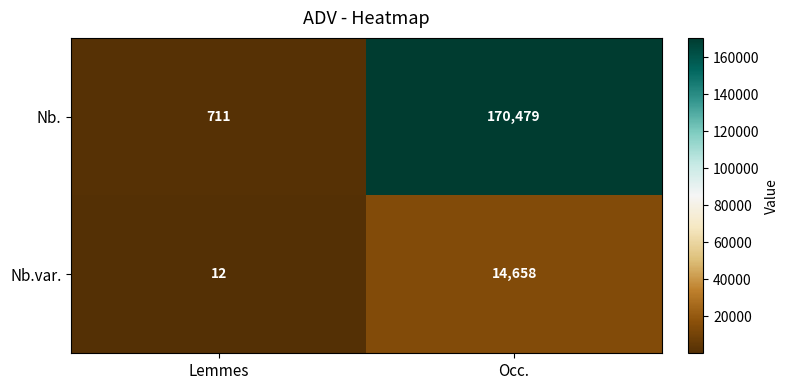

Rank the series by their average value, from lowest to highest.

Nb.var., Nb.